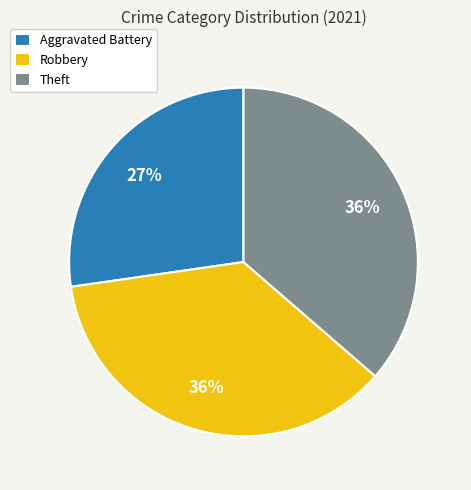

Does Theft account for over 50% of the chart?

No